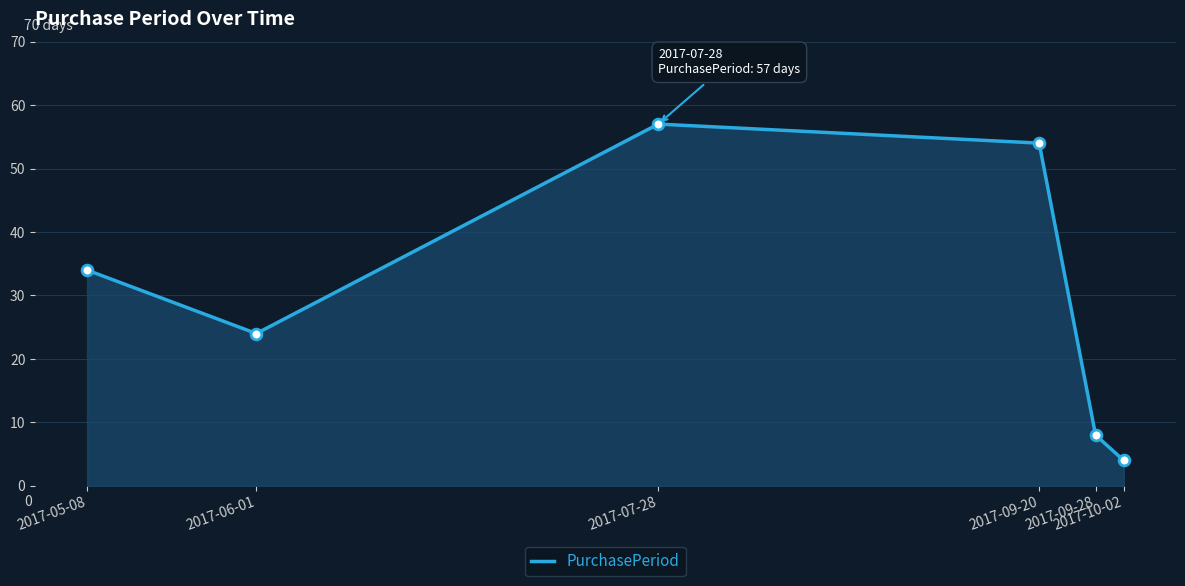

Which has a higher value, 2017-06-01 or 2017-09-20?

2017-09-20